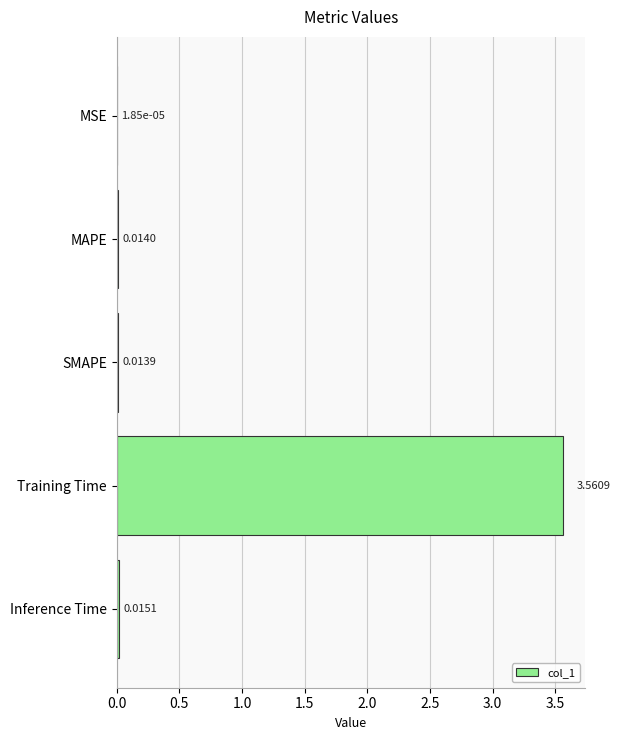

Which category has the highest value across all series?

Training Time